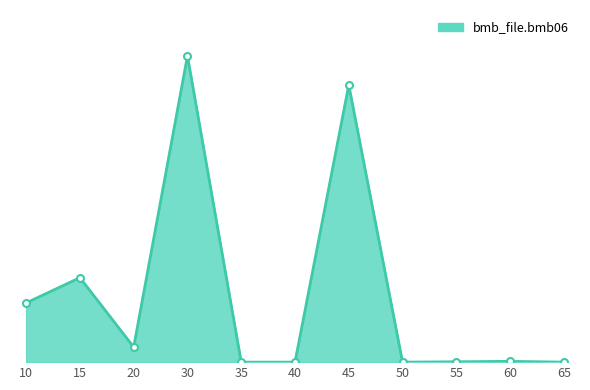

What is the difference between the values at 40 and 10?

185.0